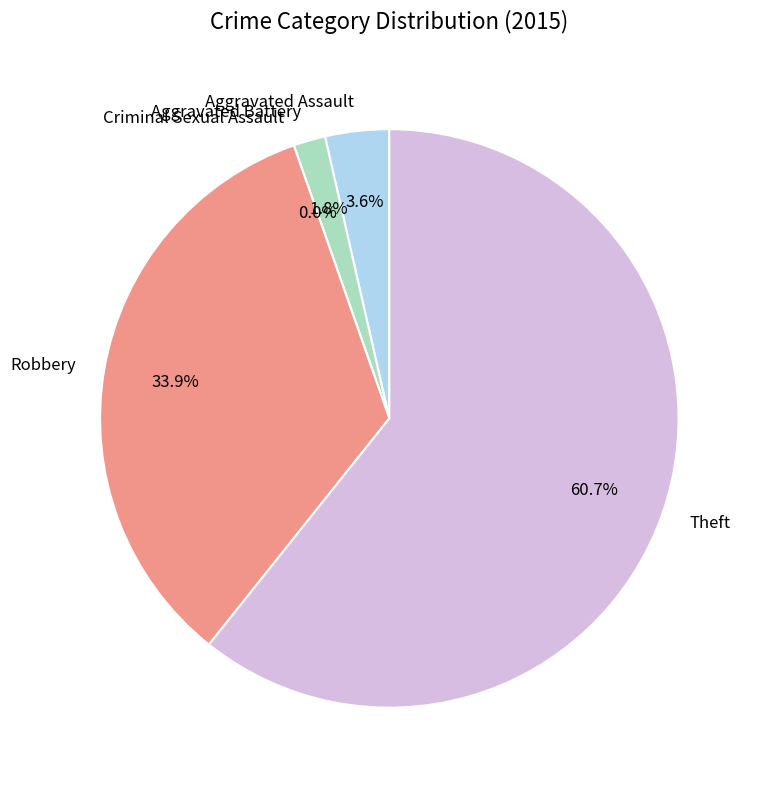

What percentage is the Robbery slice, to the nearest percent?

34%